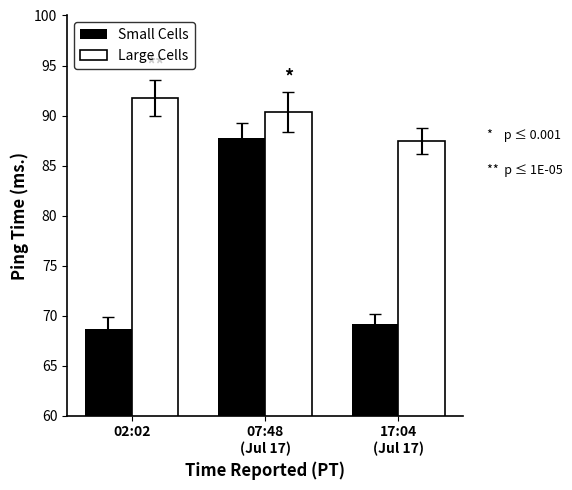

What is the minimum value for Small Cells?

68.7